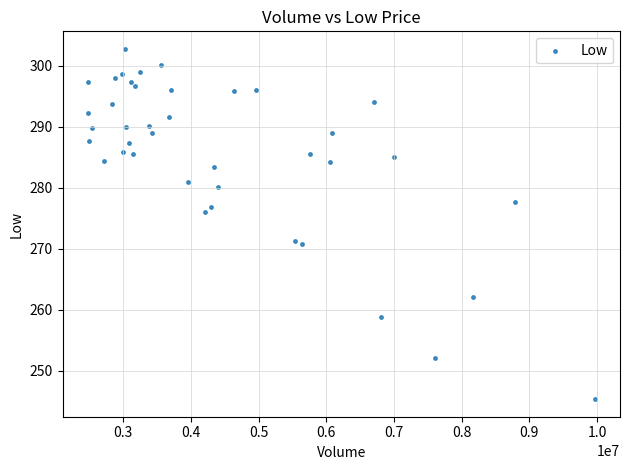

What is the range of Y values (max minus min)?

57.4